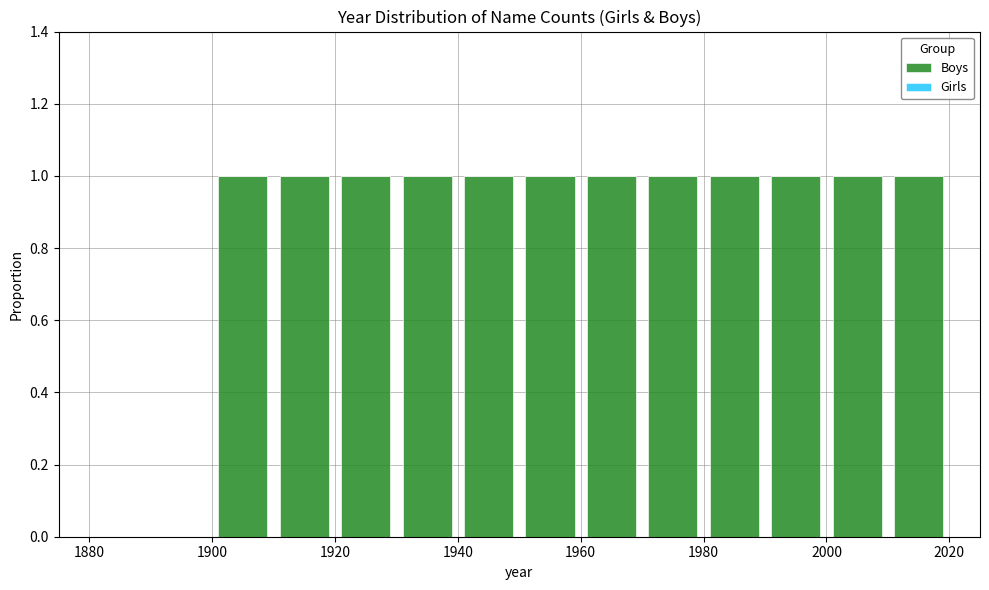

Reading left to right, transcribe this chart: for each bar, give the range it covers on the x-axis and its height. The values are not printed on the chart, so give them approximately, as read against the axis.

1880 to 1890: 0
1890 to 1900: 0
1900 to 1910: 1
1910 to 1920: 1
1920 to 1930: 1
1930 to 1940: 1
1940 to 1950: 1
1950 to 1960: 1
1960 to 1970: 1
1970 to 1980: 1
1980 to 1990: 1
1990 to 2000: 1
2000 to 2010: 1
2010 to 2020: 1